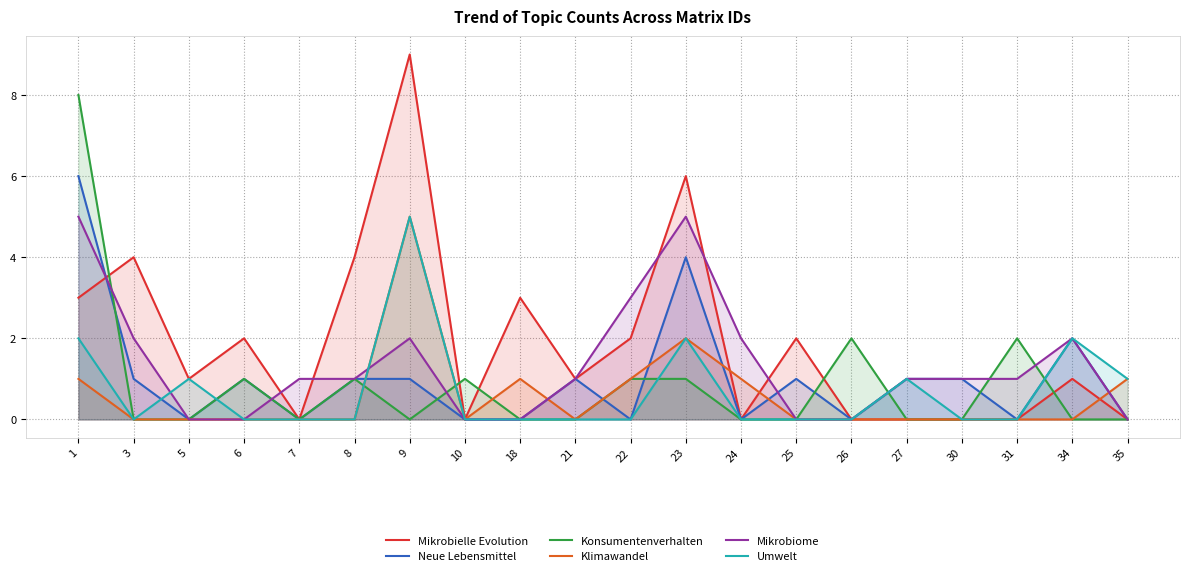

Does the chart display data point markers on the line(s)?

No